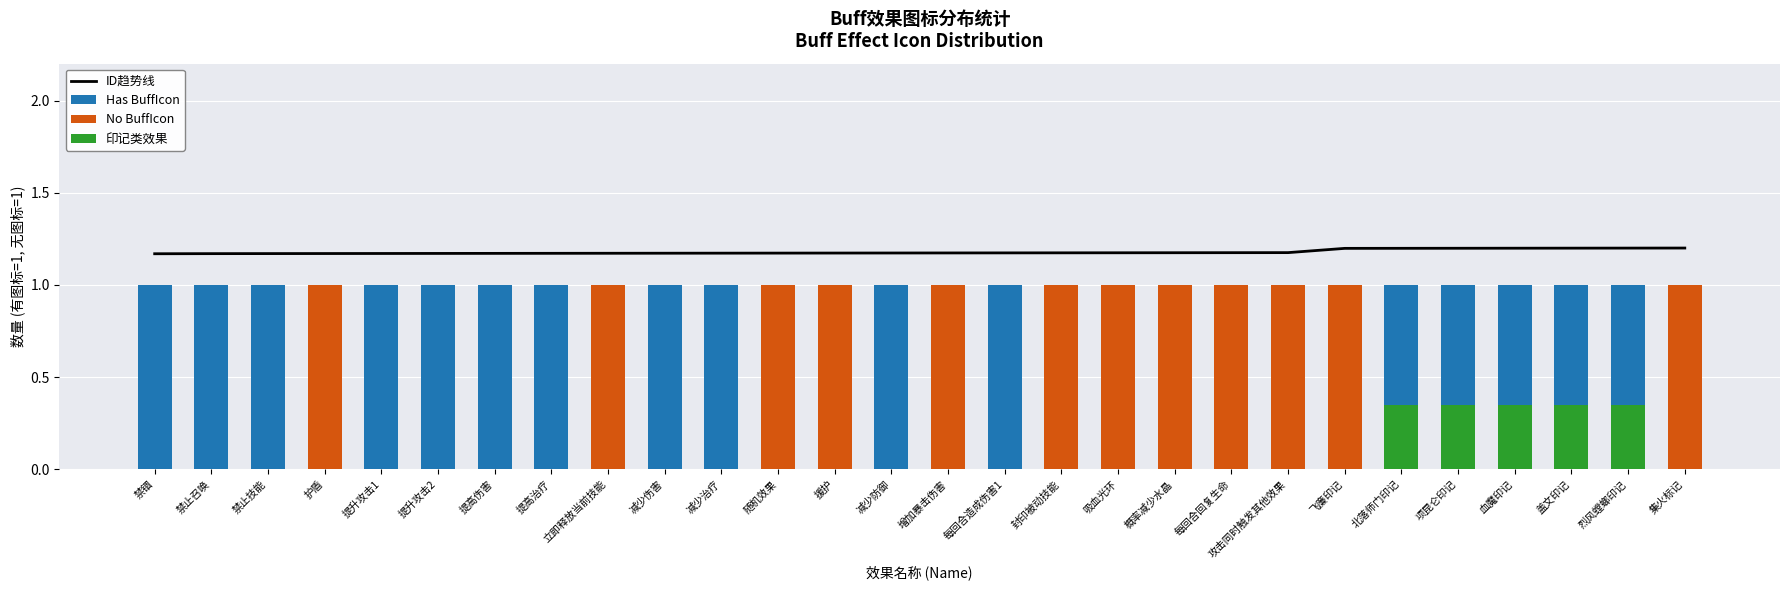

At how many categories does at least one series exceed 0?

28